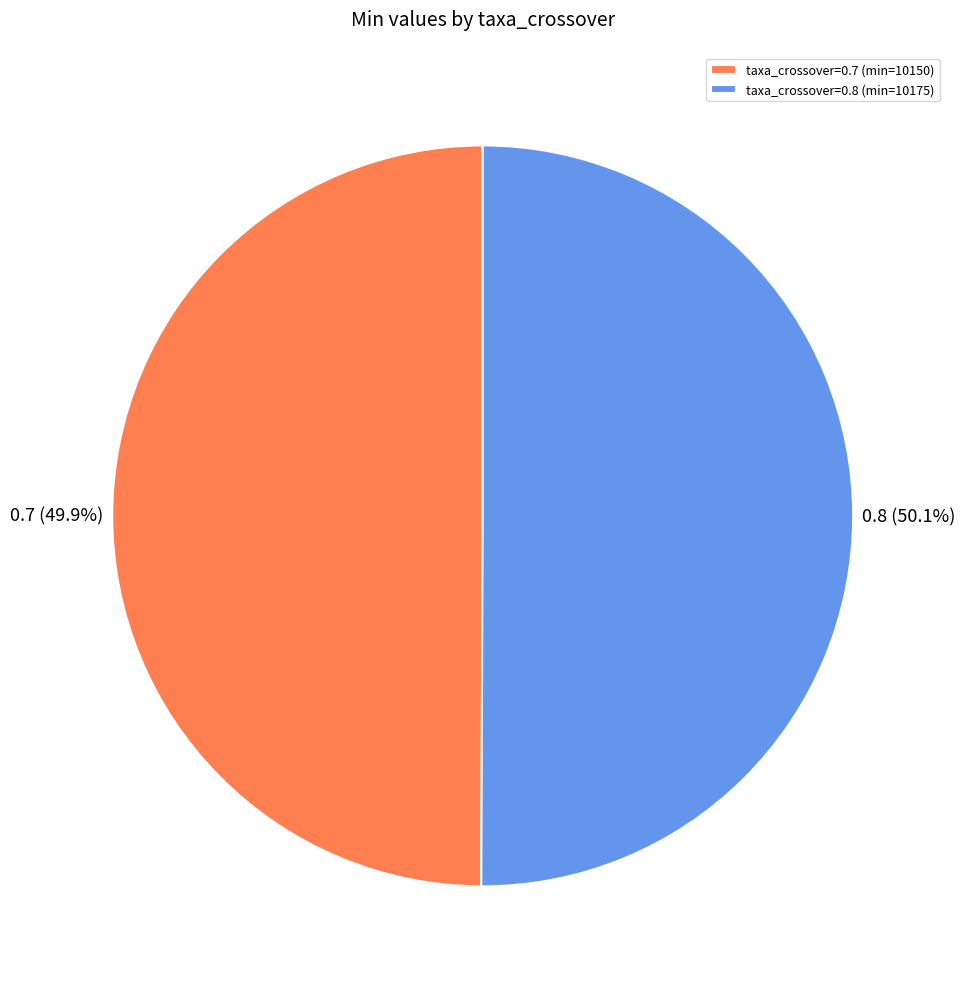

Is the sum of taxa_crossover=0.8 (min=10175) and taxa_crossover=0.7 (min=10150) greater than half?

Yes